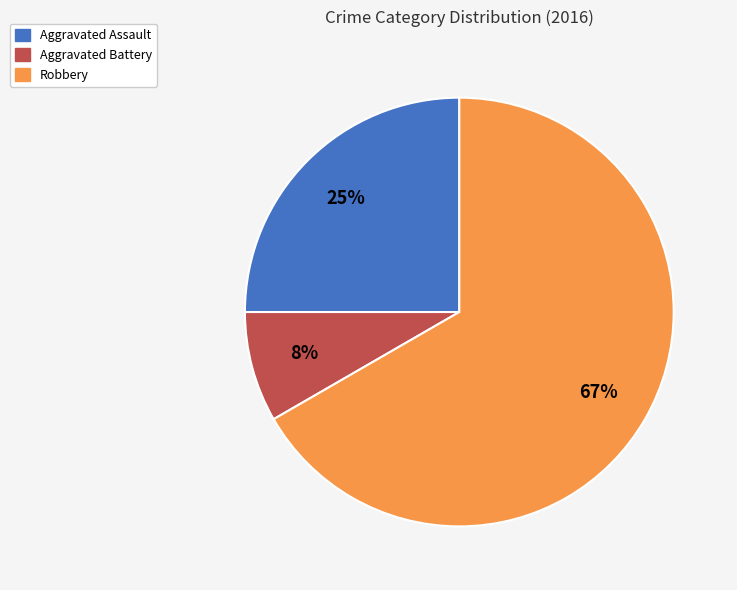

To the nearest percent, what is the average slice percentage?

33%